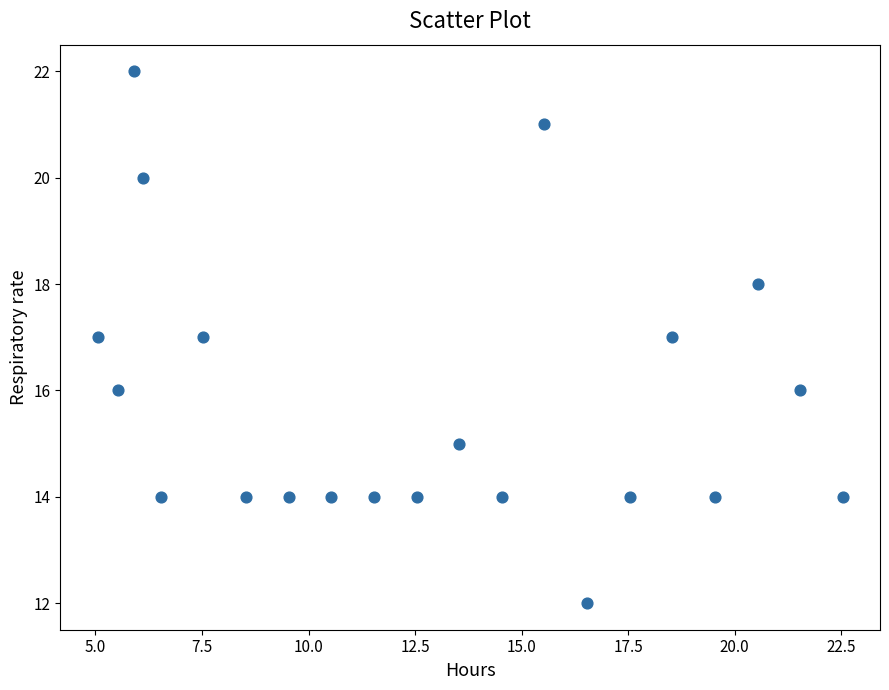

What is the range of Y values (max minus min)?

10